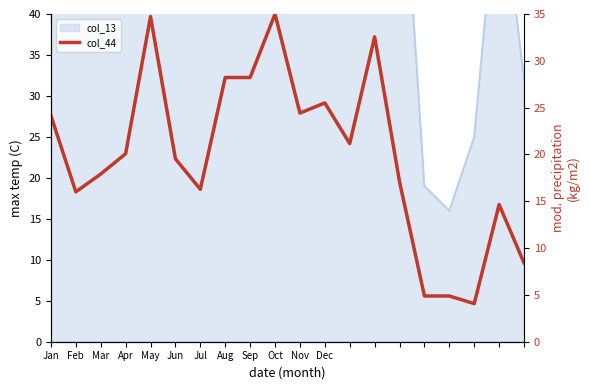

What is the average value?

19.9